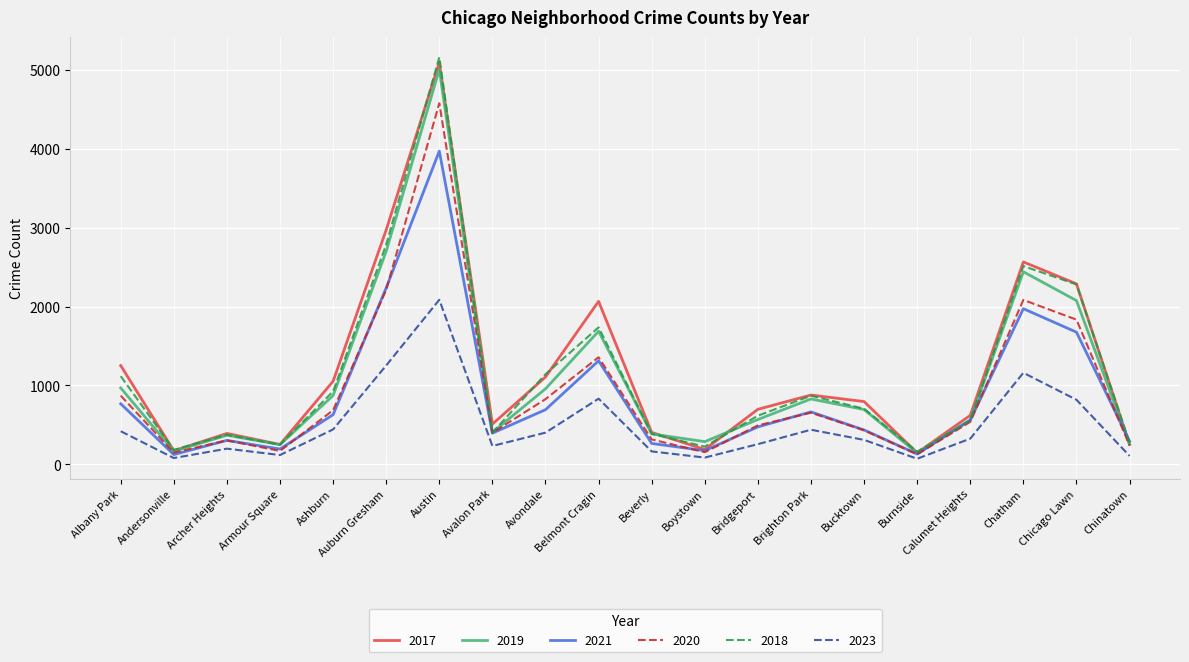

True or false: 2019 and 2023 intersect in this chart.

False